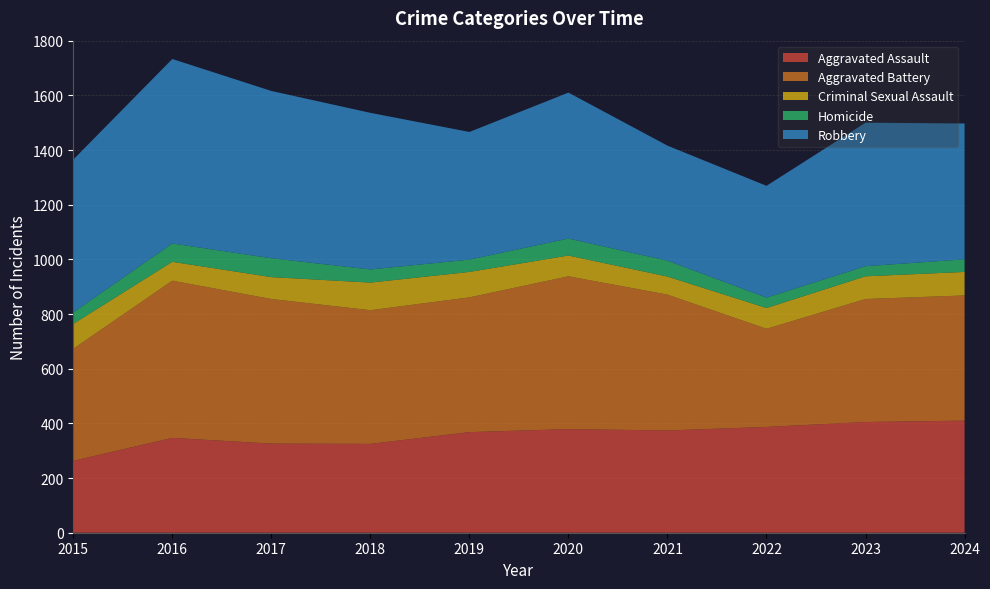

Reading left to right, transcribe all the data shown in this chart.

Aggravated Assault: 2015=263	2016=347	2017=326	2018=325	2019=368	2020=379	2021=374	2022=387	2023=405	2024=410
Aggravated Battery: 2015=410	2016=575	2017=529	2018=489	2019=493	2020=559	2021=497	2022=359	2023=450	2024=458
Criminal Sexual Assault: 2015=91	2016=69	2017=80	2018=101	2019=93	2020=76	2021=66	2022=76	2023=83	2024=86
Homicide: 2015=42	2016=67	2017=69	2018=48	2019=45	2020=62	2021=58	2022=38	2023=37	2024=46
Robbery: 2015=559	2016=675	2017=612	2018=573	2019=467	2020=534	2021=421	2022=409	2023=525	2024=497